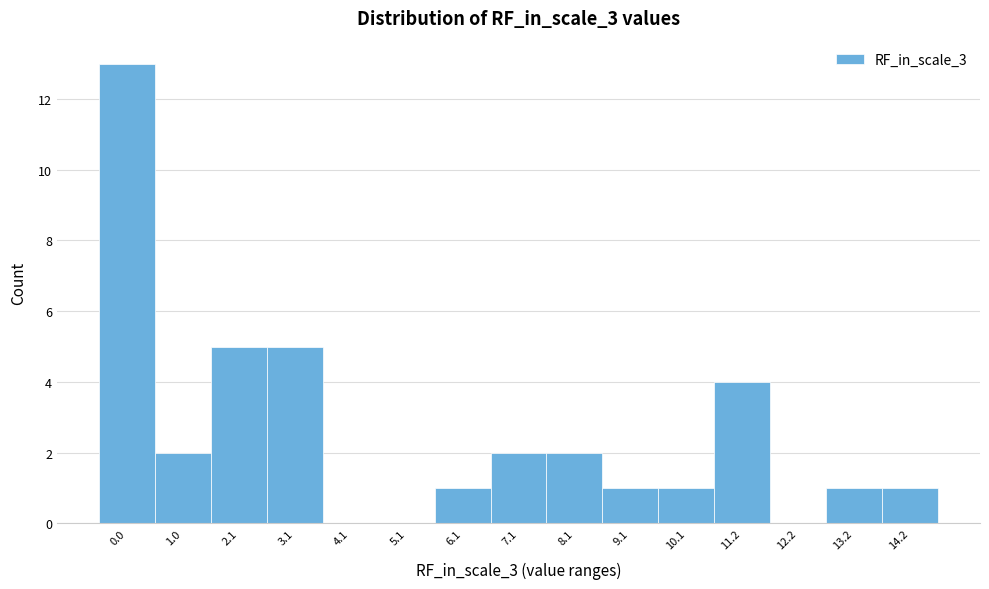

Reading left to right, transcribe all the data shown in this chart.

0.0=13	1.0=2	2.1=5	3.1=5	4.1=0	5.1=0	6.1=1	7.1=2	8.1=2	9.1=1	10.1=1	11.2=4	12.2=0	13.2=1	14.2=1